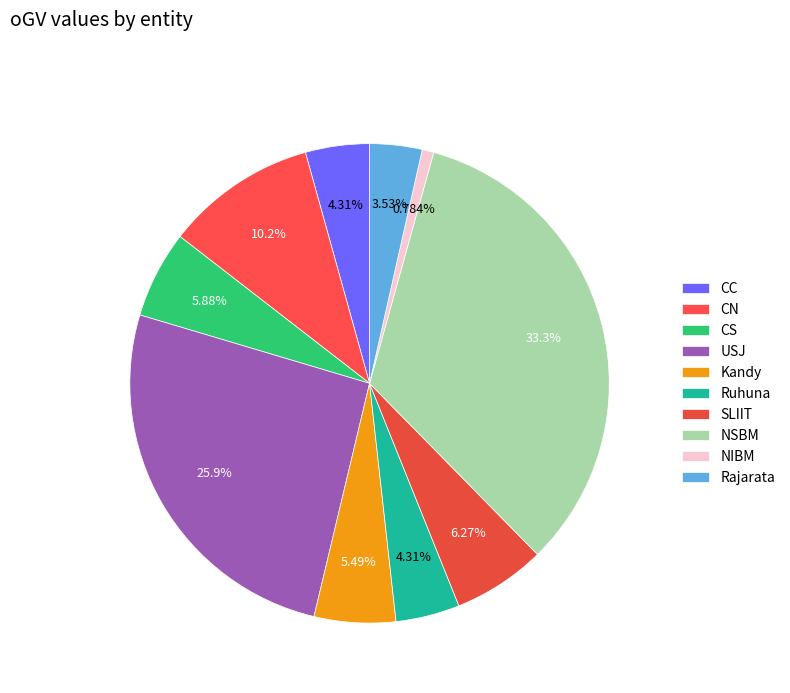

Which has a higher value, SLIIT or CN?

CN